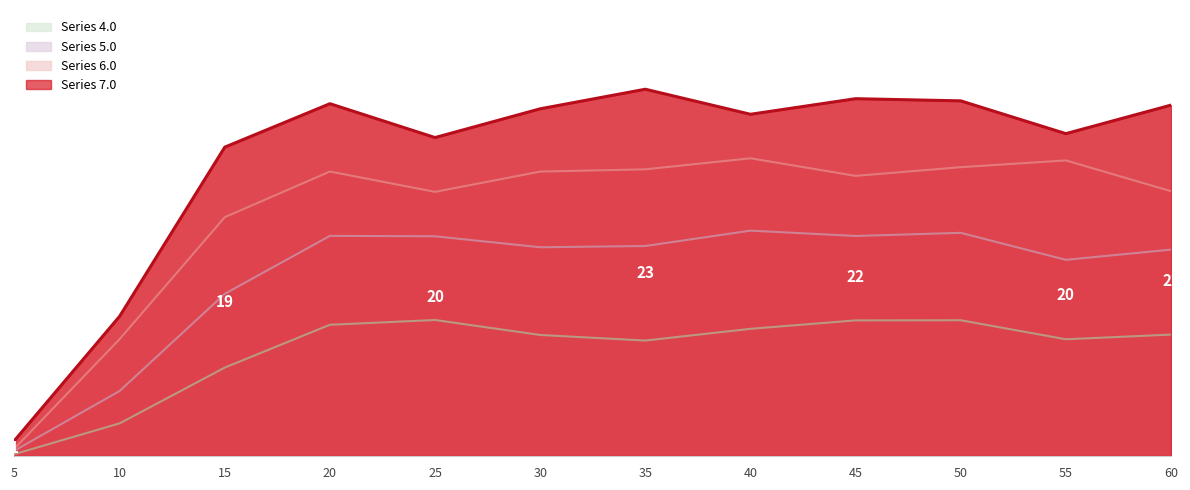

The 5.0 series shows 14.1 at 40.0. True or false?

True